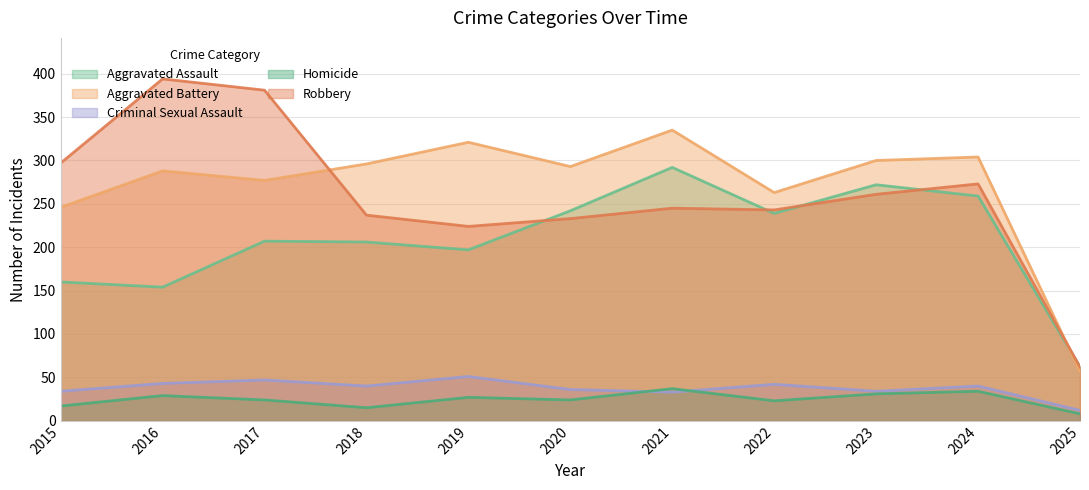

Which series has the largest total across all categories?

Aggravated Battery